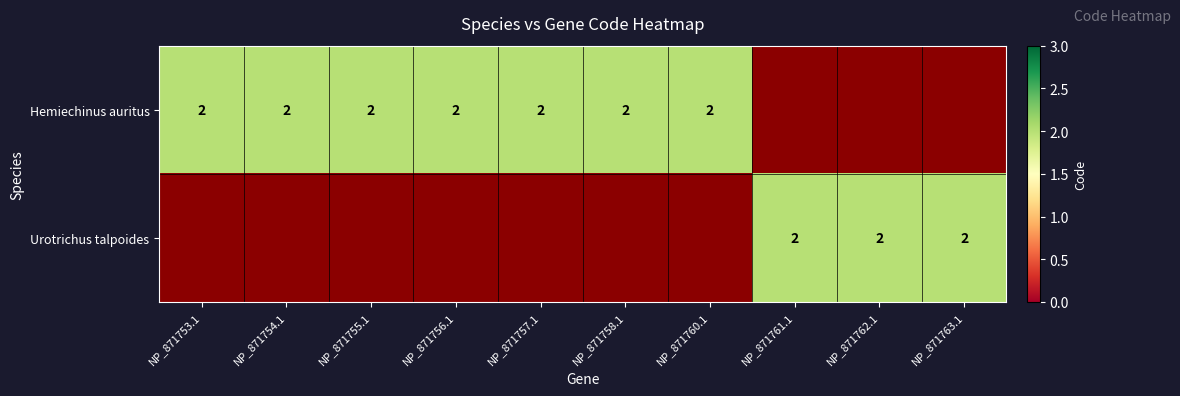

What is the average value of the Hemiechinus auritus series?

1